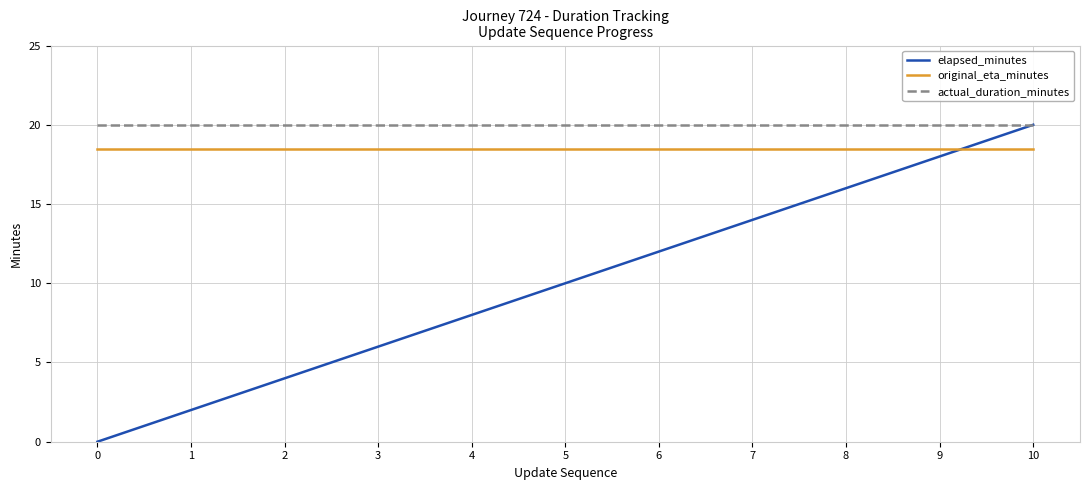

Rank the categories by elapsed_minutes value from highest to lowest.

10, 9, 8, 7, 6, 5, 4, 3, 2, 1, 0